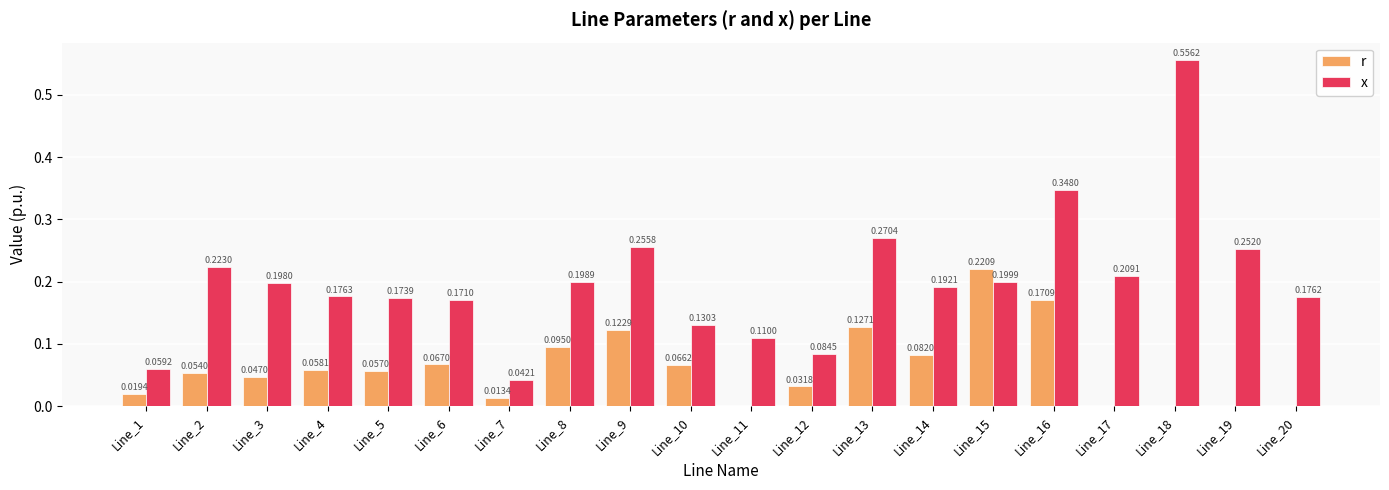

The r series shows 0.1 at Line_15. True or false?

False